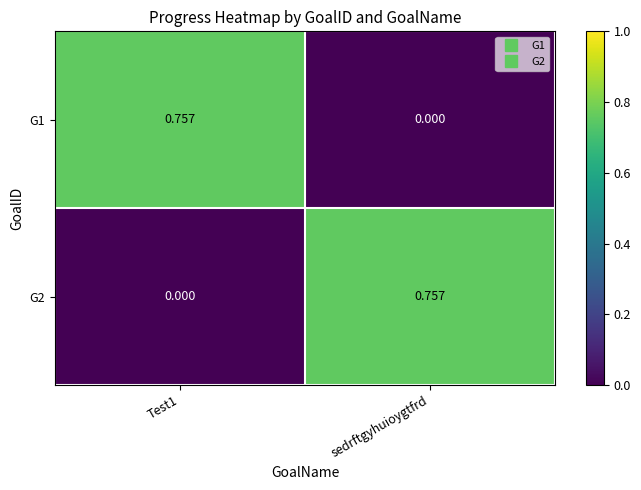

Which category has the lowest value in the G1 series?

sedrftgyhuioygtfrd